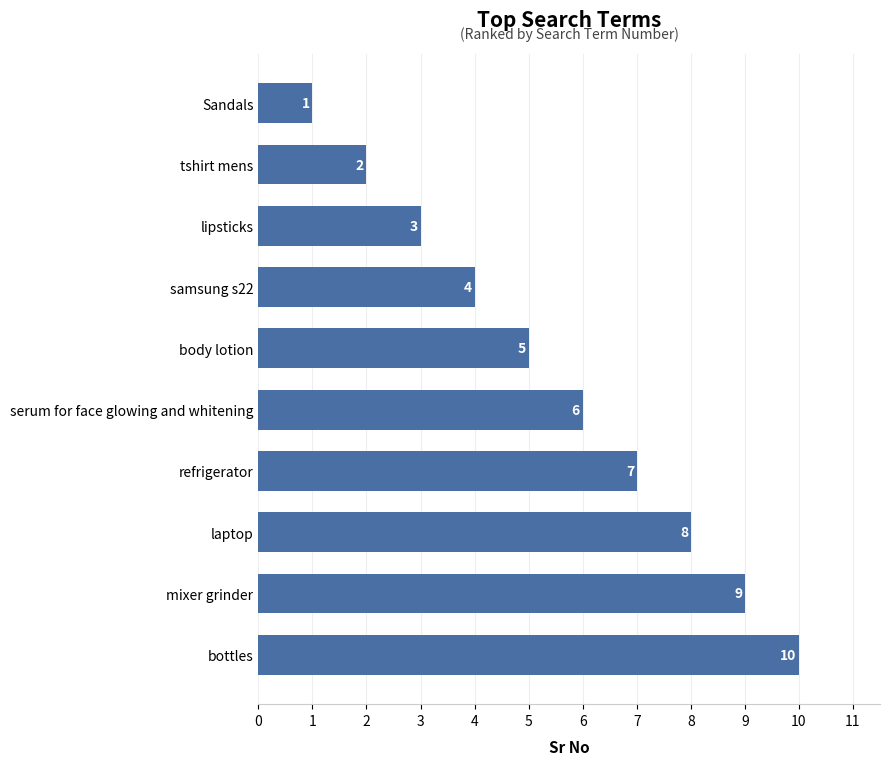

Which has a higher value, body lotion or bottles?

bottles